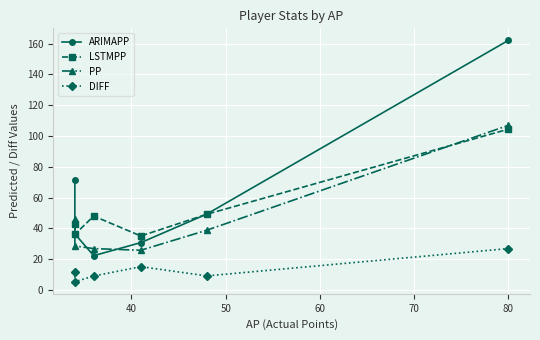

What is the maximum value shown in the chart?

162.1